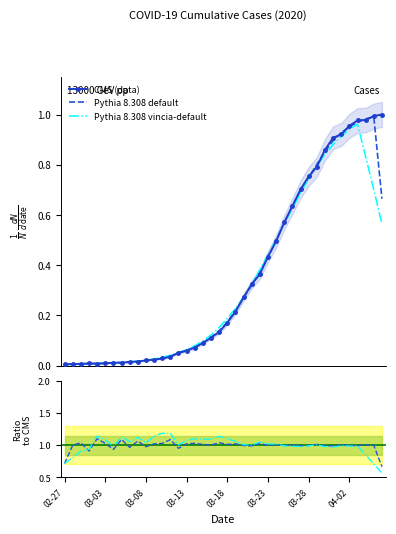

What is the label of the 19th point from the right?

2020-03-19